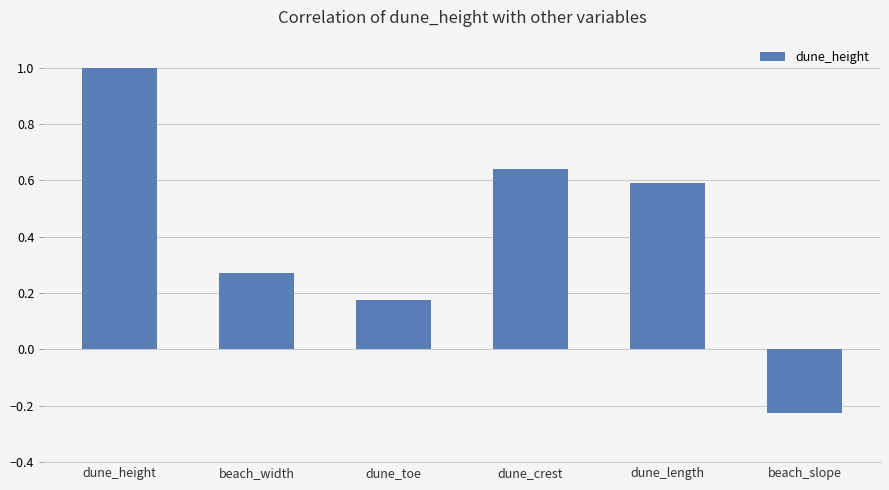

What is the maximum value shown in the chart?

1.0